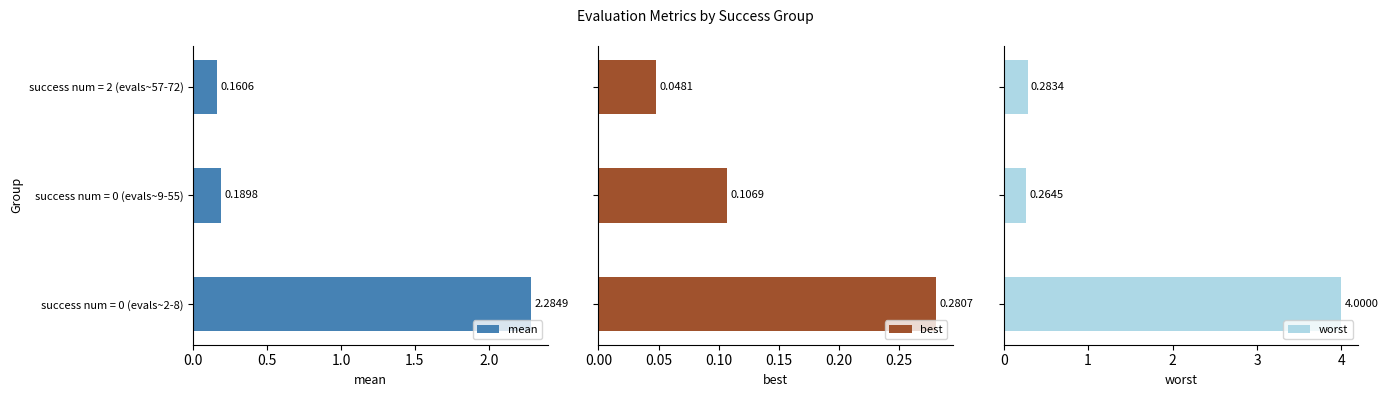

What is the difference between the maximum and second lowest values in the mean series?

2.1